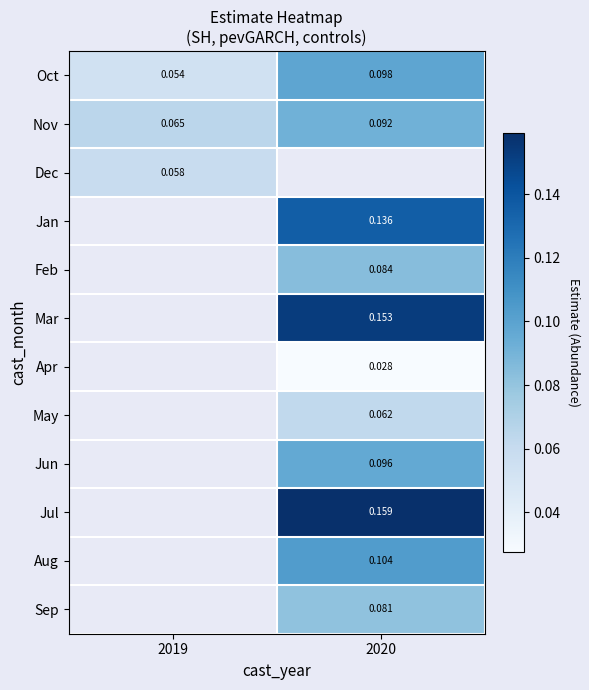

At 2020, list the series in order from largest to smallest.

Dec, Jul, Mar, Jan, Aug, Oct, Jun, Nov, Feb, Sep, May, Apr